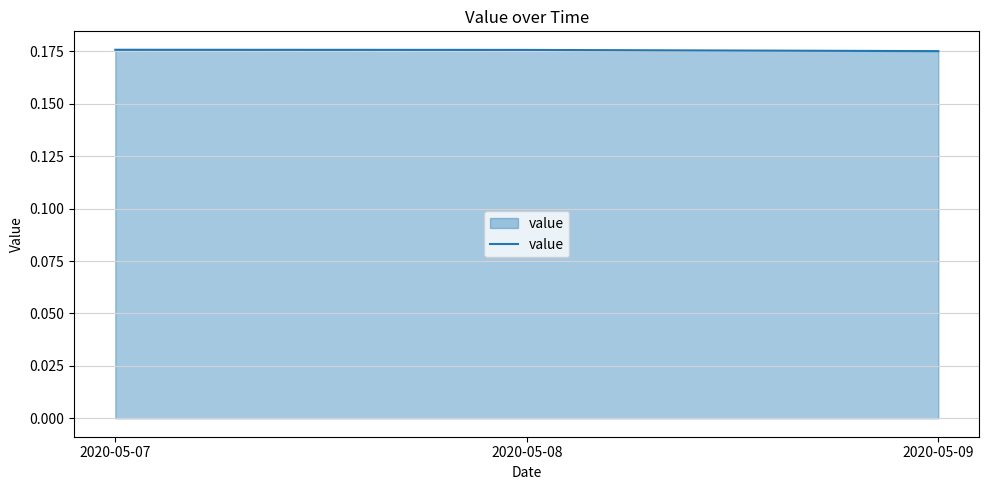

The chart shows a value of 0.1 at 2020-05-09. True or false?

False